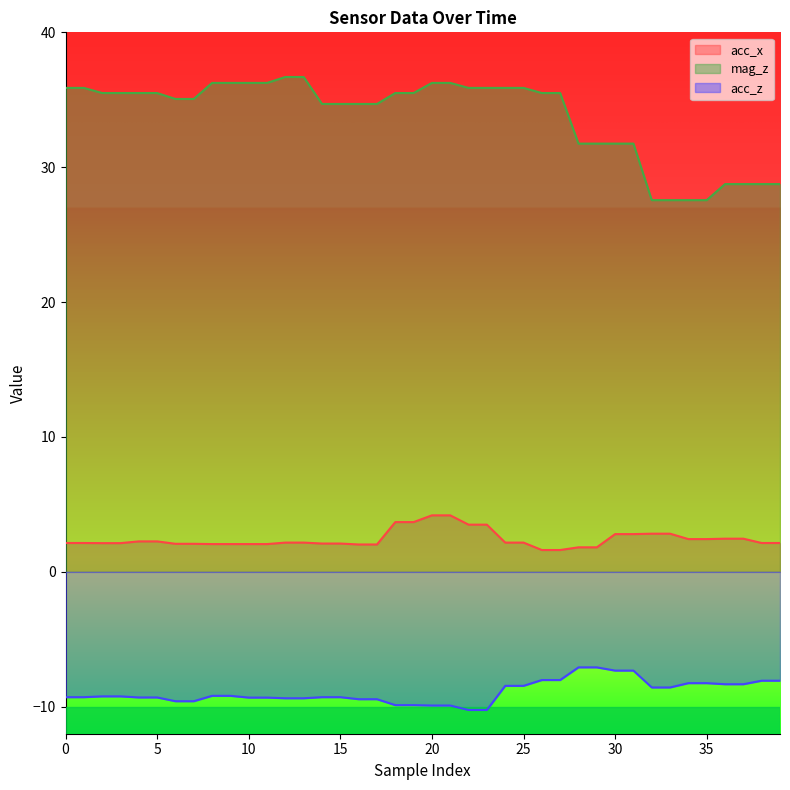

What is the difference between the mag_z values at 16 and 33?

7.1